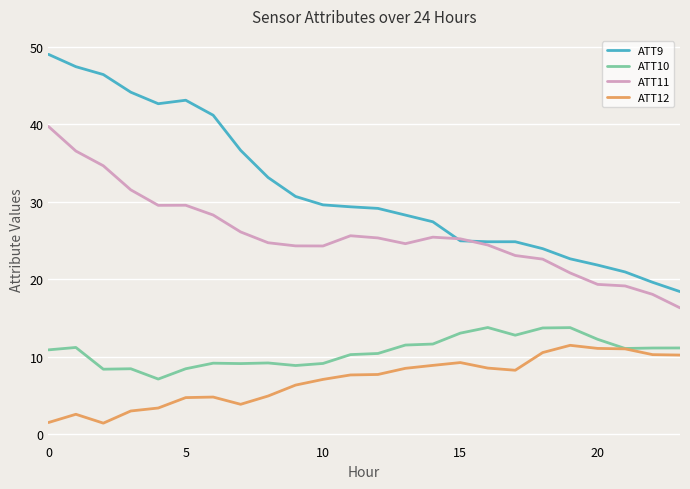

Which series has the largest total across all categories?

ATT9